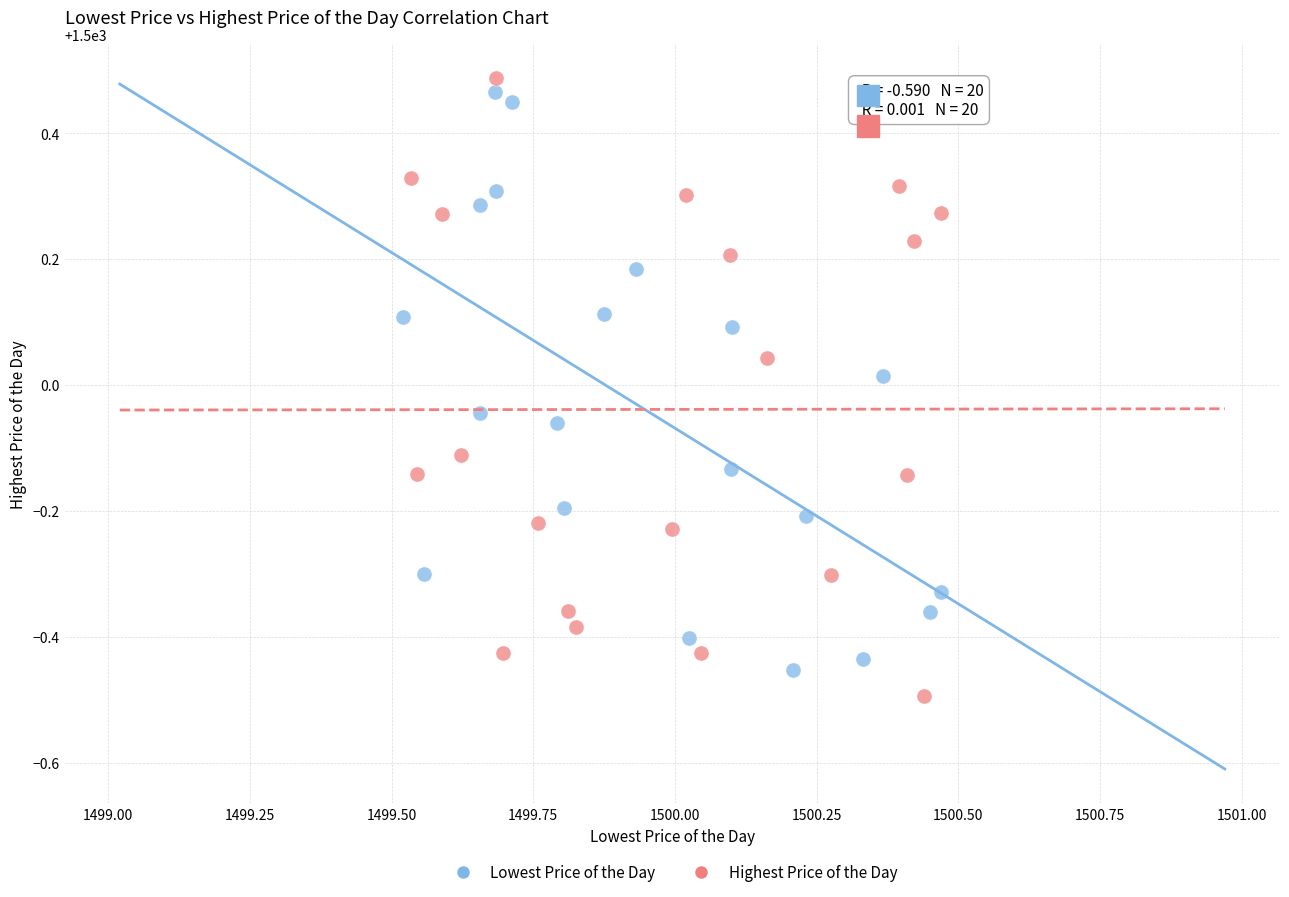

What are all the series names shown in the legend?

Lowest Price of the Day, Highest Price of the Day